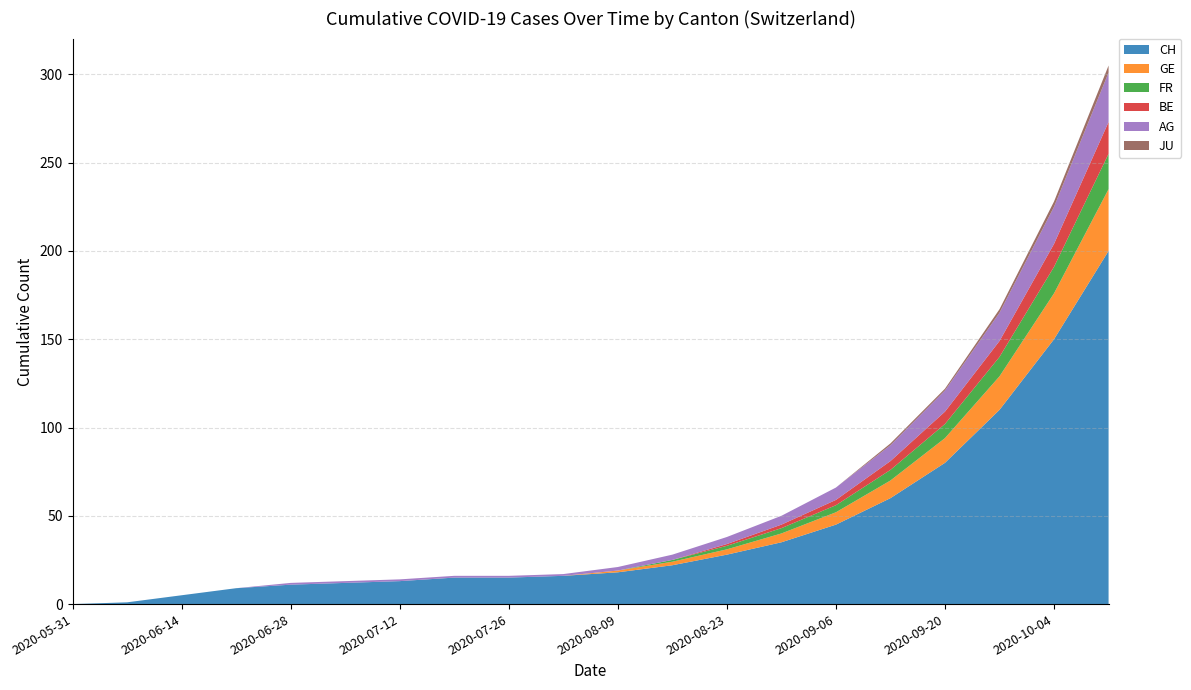

Reading right to left, list all the values displayed in this chart.

CH: 200	150	110	80	60	45	35	28	22	18	16	15	15	13	12	11	9	5	1	0
GE: 35	26	19	14	10	7	5	3	2	1	0	0	0	0	0	0	0	0	0	0
FR: 20	15	11	8	6	4	3	2	1	0	0	0	0	0	0	0	0	0	0	0
BE: 18	13	9	7	5	3	2	1	0	0	0	0	0	0	0	0	0	0	0	0
AG: 28	21	16	12	9	7	5	4	3	2	1	1	1	1	1	1	0	0	0	0
JU: 4	3	2	1	1	0	0	0	0	0	0	0	0	0	0	0	0	0	0	0